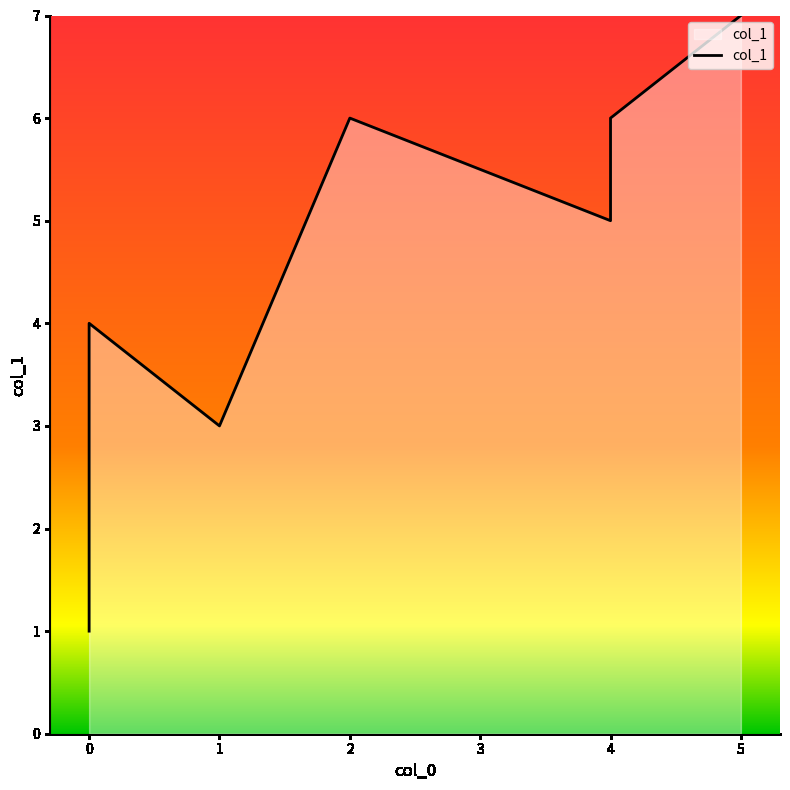

What is the difference between the maximum and minimum values?

6